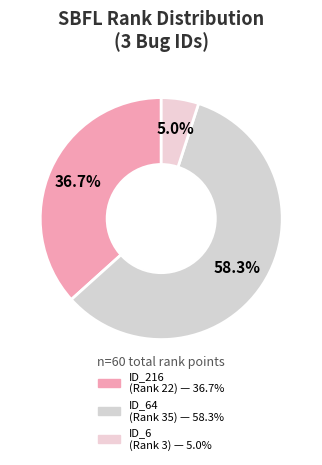

How many slices are in this pie chart?

3